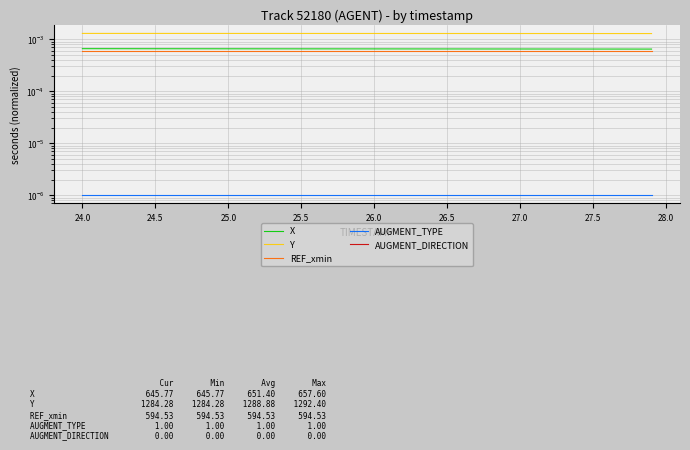

List the series in order of their peak value, lowest first.

AUGMENT_DIRECTION, AUGMENT_TYPE, REF_xmin, X, Y